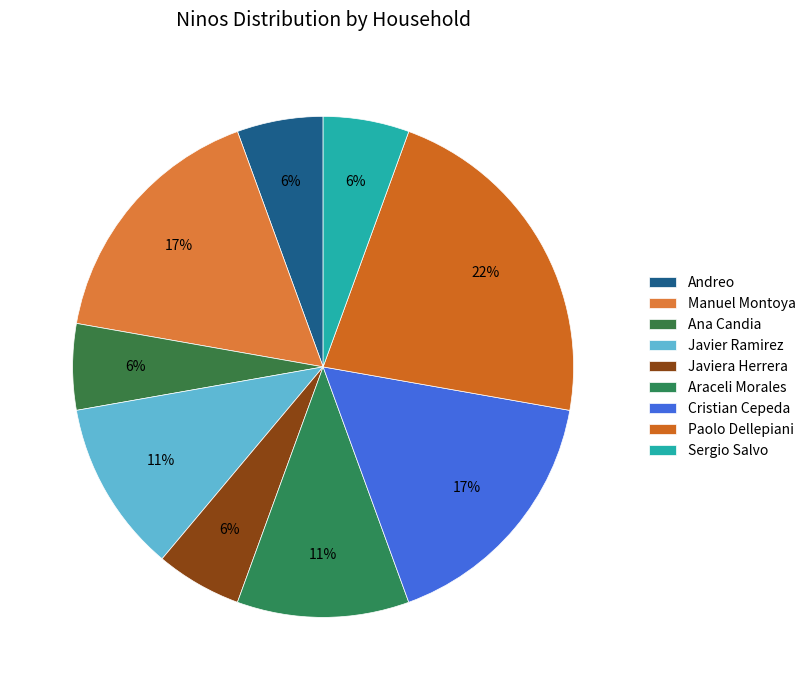

To the nearest percent, what percentage of the pie is Araceli Morales?

11%